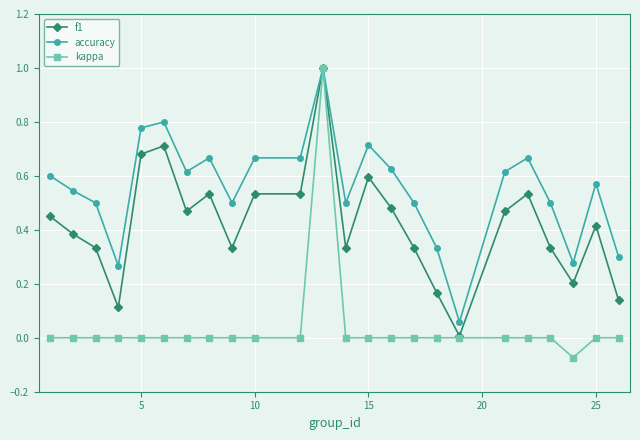

Which series has the widest spread of values?

kappa